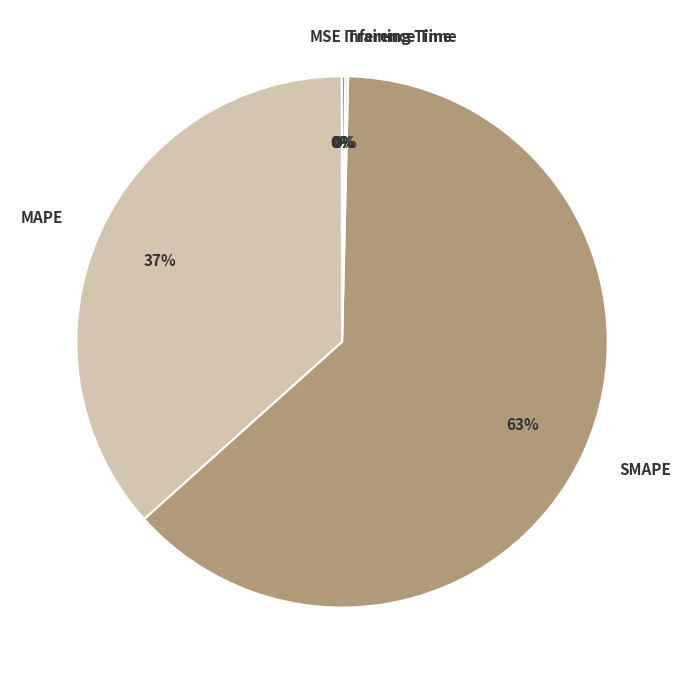

True or false: SMAPE accounts for 57% of the total.

False